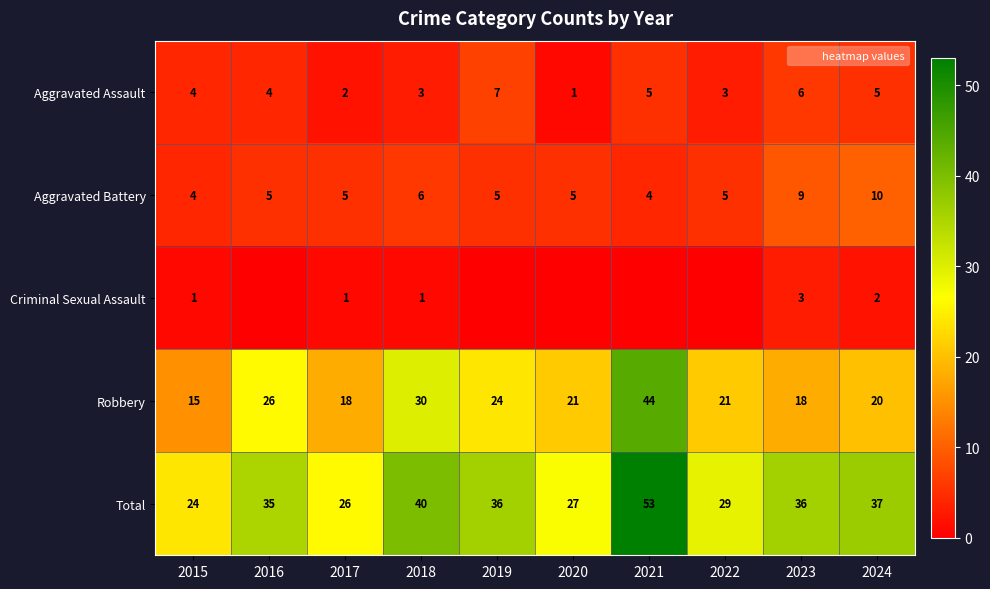

Where does the Robbery series first go above 21?

2016